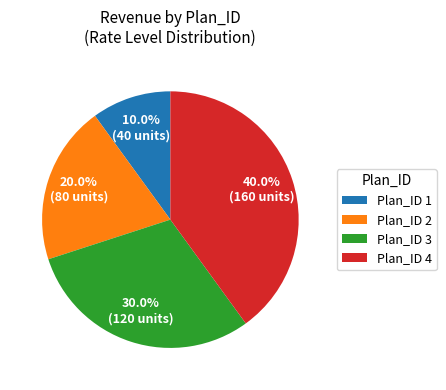

Count the number of slices in the pie.

4